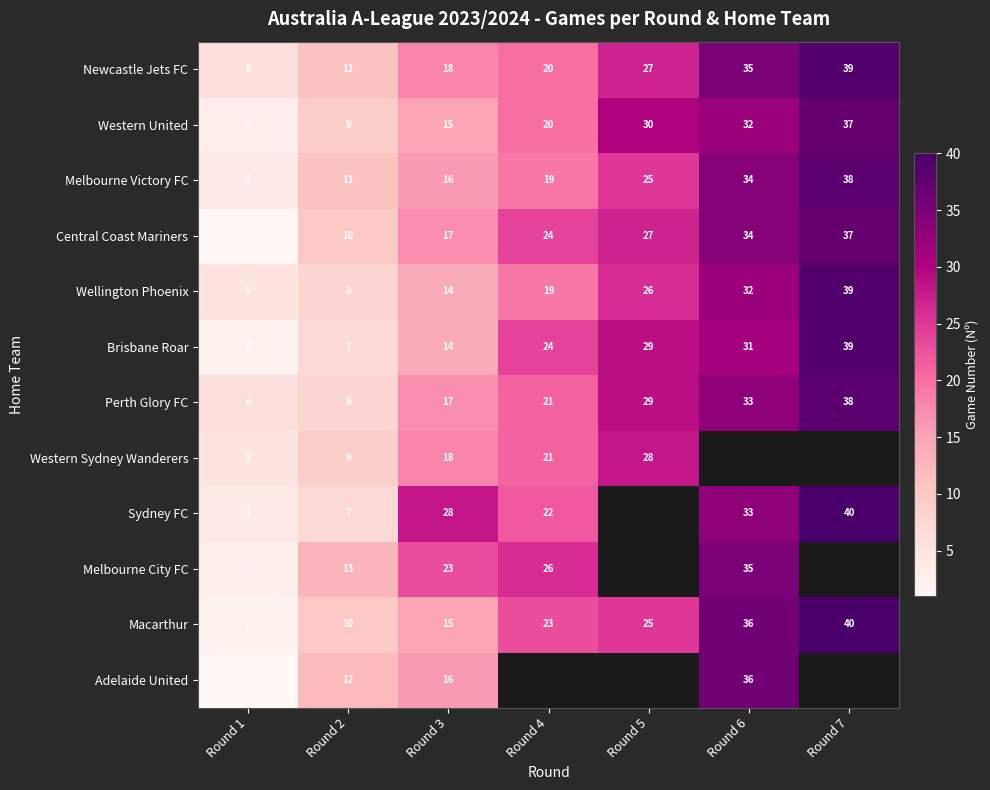

How many values in the Perth Glory FC series are below 21?

3